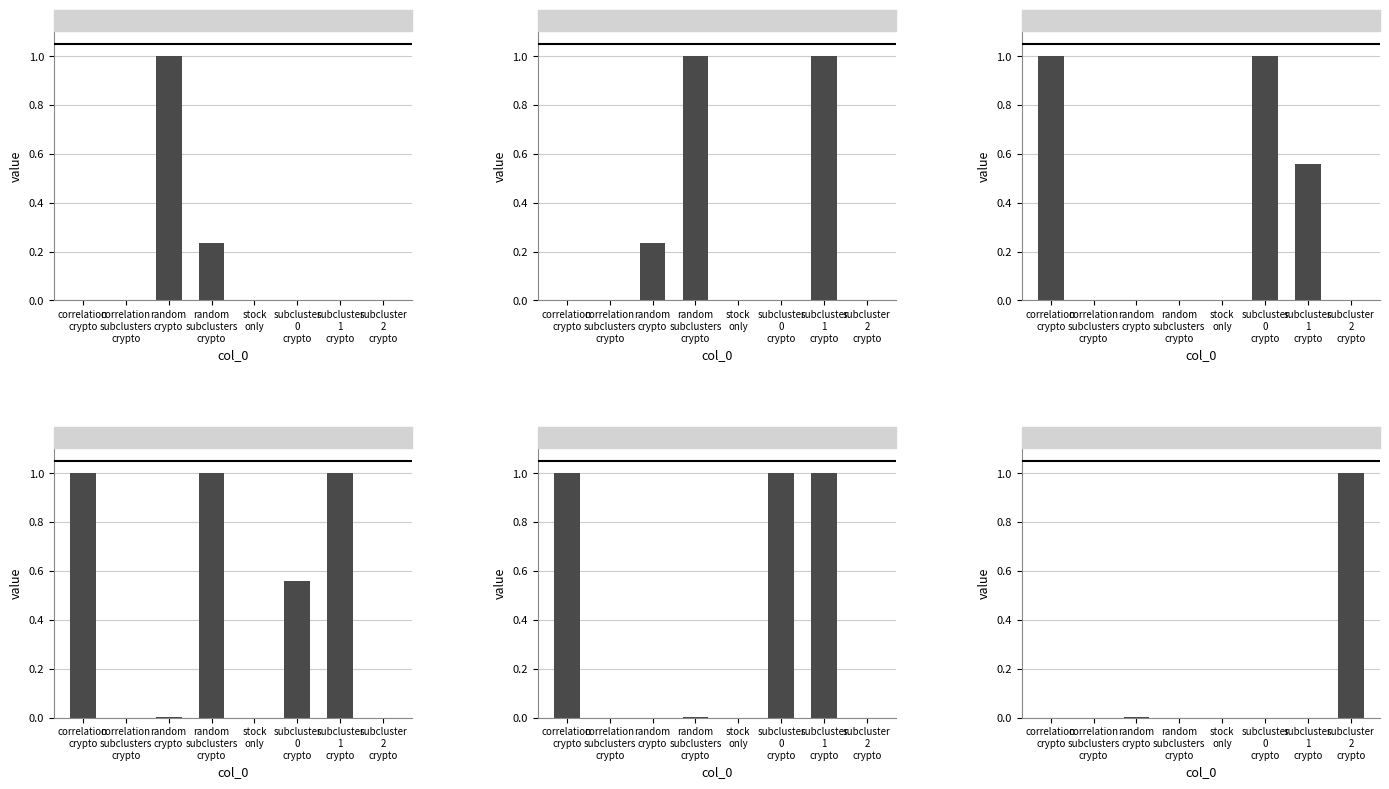

How many bars are there in each group?

6